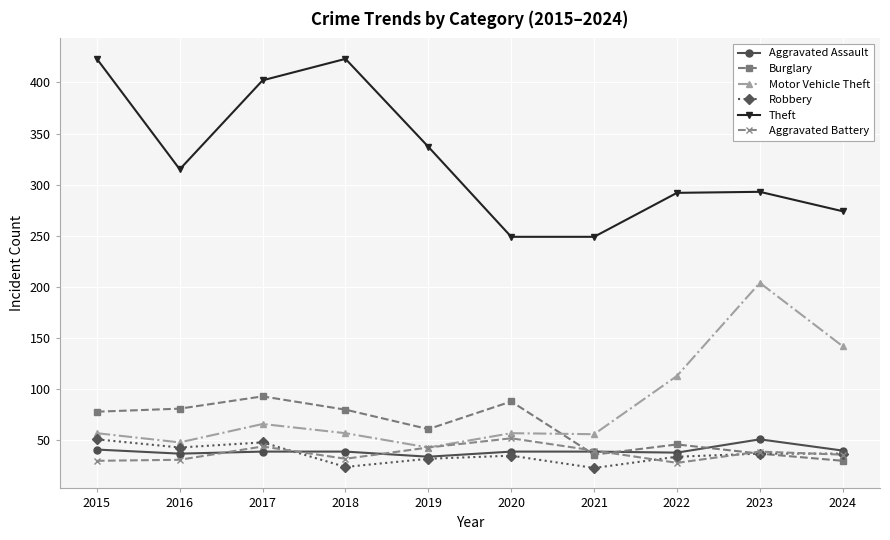

What is the smallest value displayed?

23